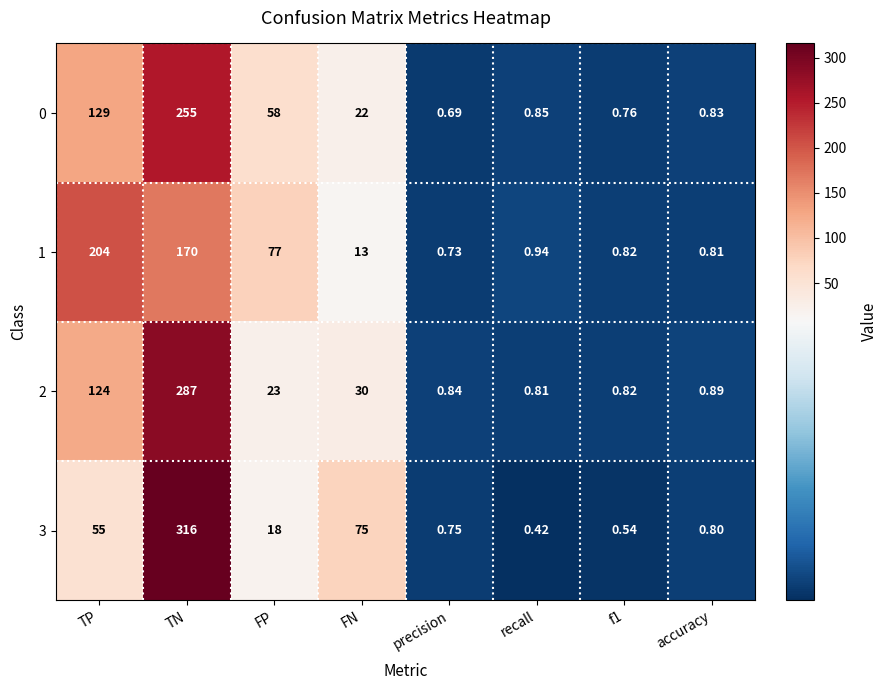

How many series are shown in this chart?

4